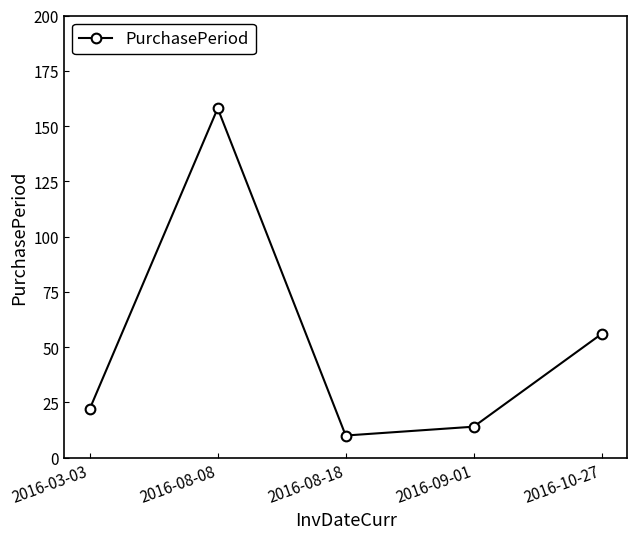

What is the change in value from 2016-08-08 to 2016-08-18?

-148